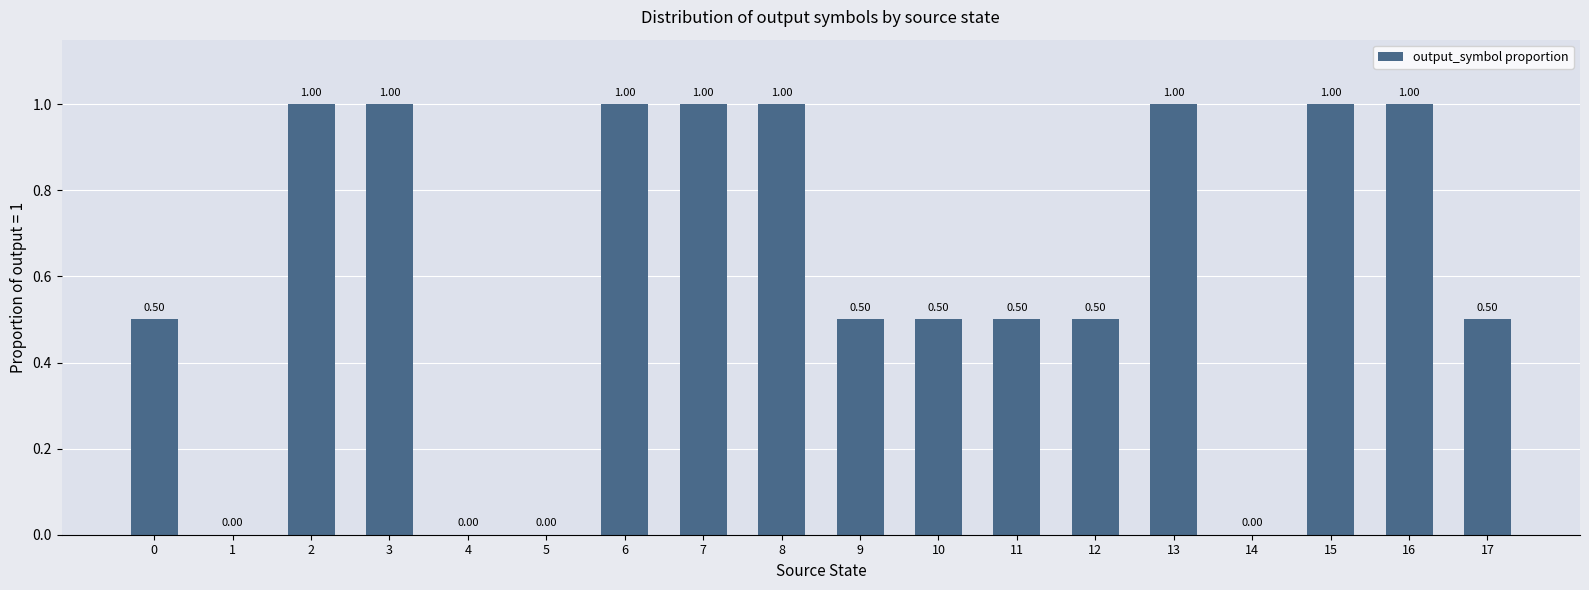

What is the sum of all values?

11.0